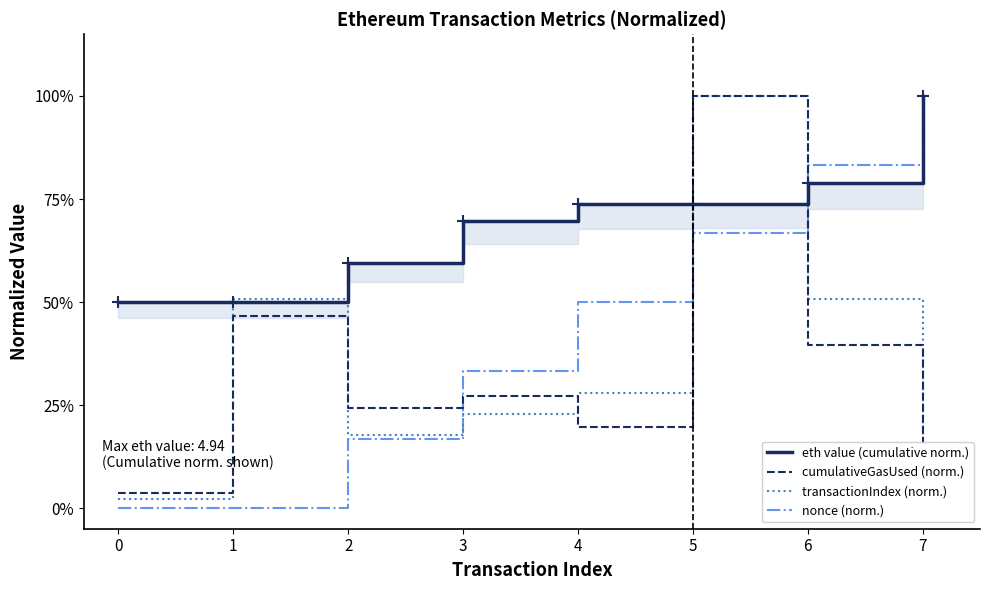

What is the value of the transactionIndex (norm.) point at the 7th from the left?

0.5